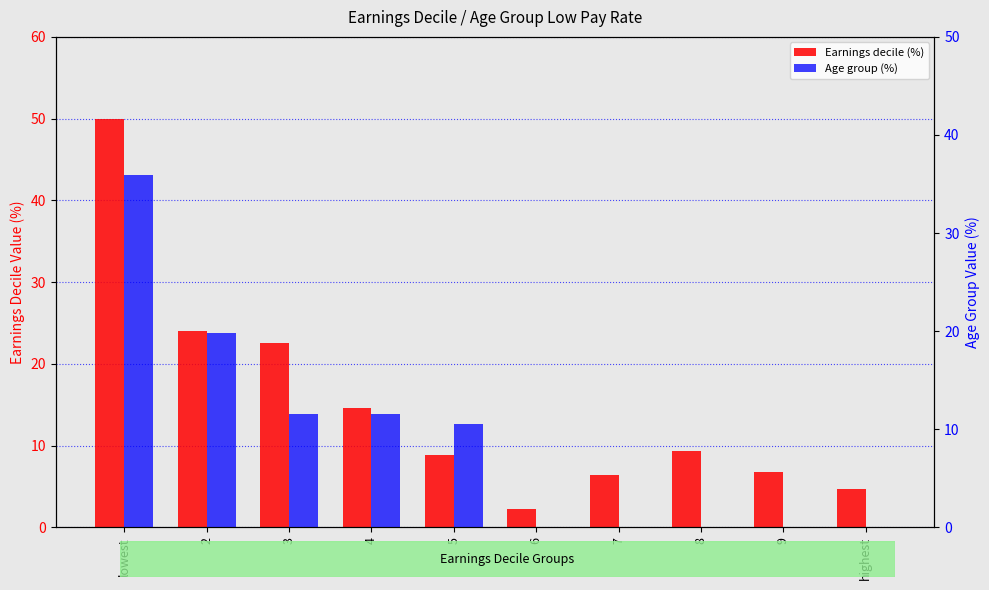

List the series in order of their peak value, lowest first.

Age group (%), Earnings decile (%)